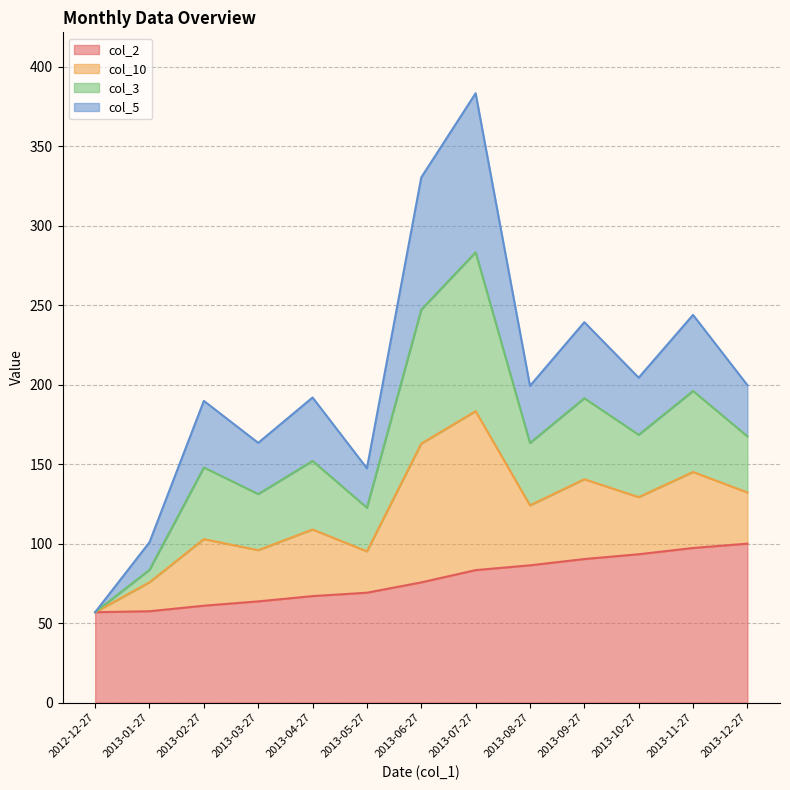

What is the highest value of the col_2 series?

100.0